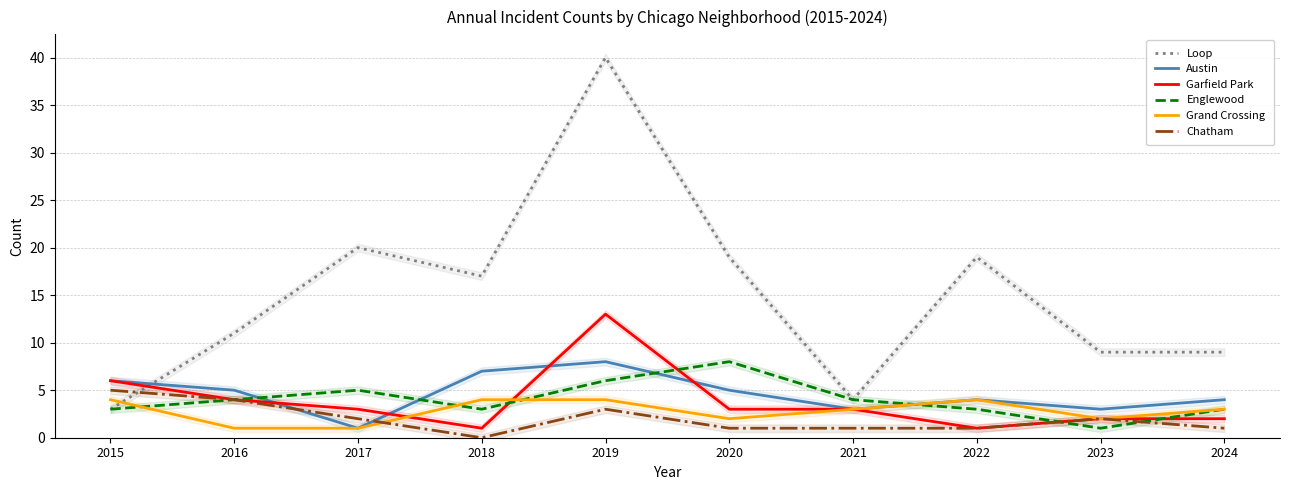

Between 2021 and 2024, which series saw the biggest shift?

Loop